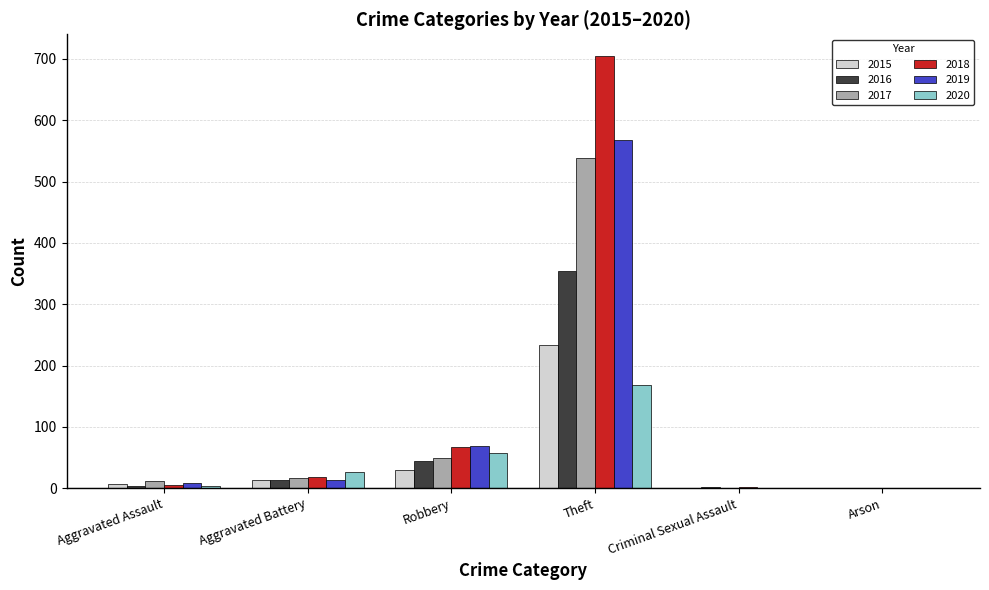

Are the bars horizontal?

No